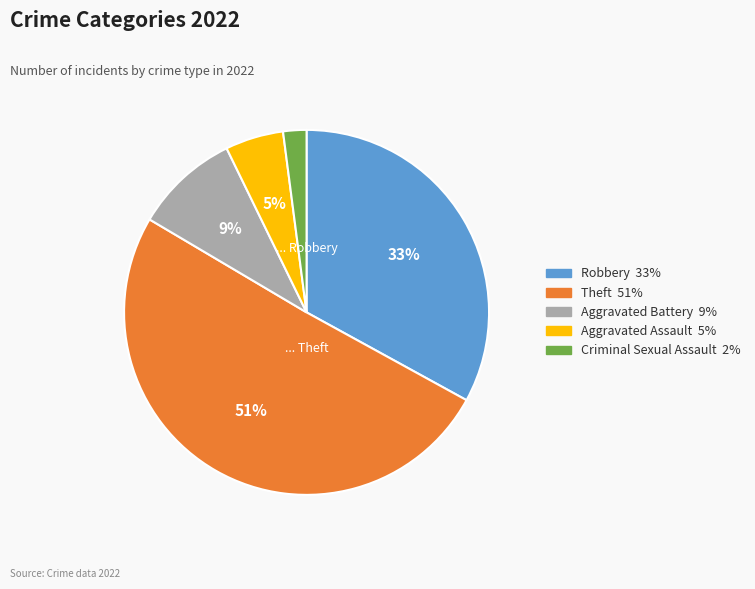

Rank the categories by value from highest to lowest.

Theft, Robbery, Aggravated Battery, Aggravated Assault, Criminal Sexual Assault